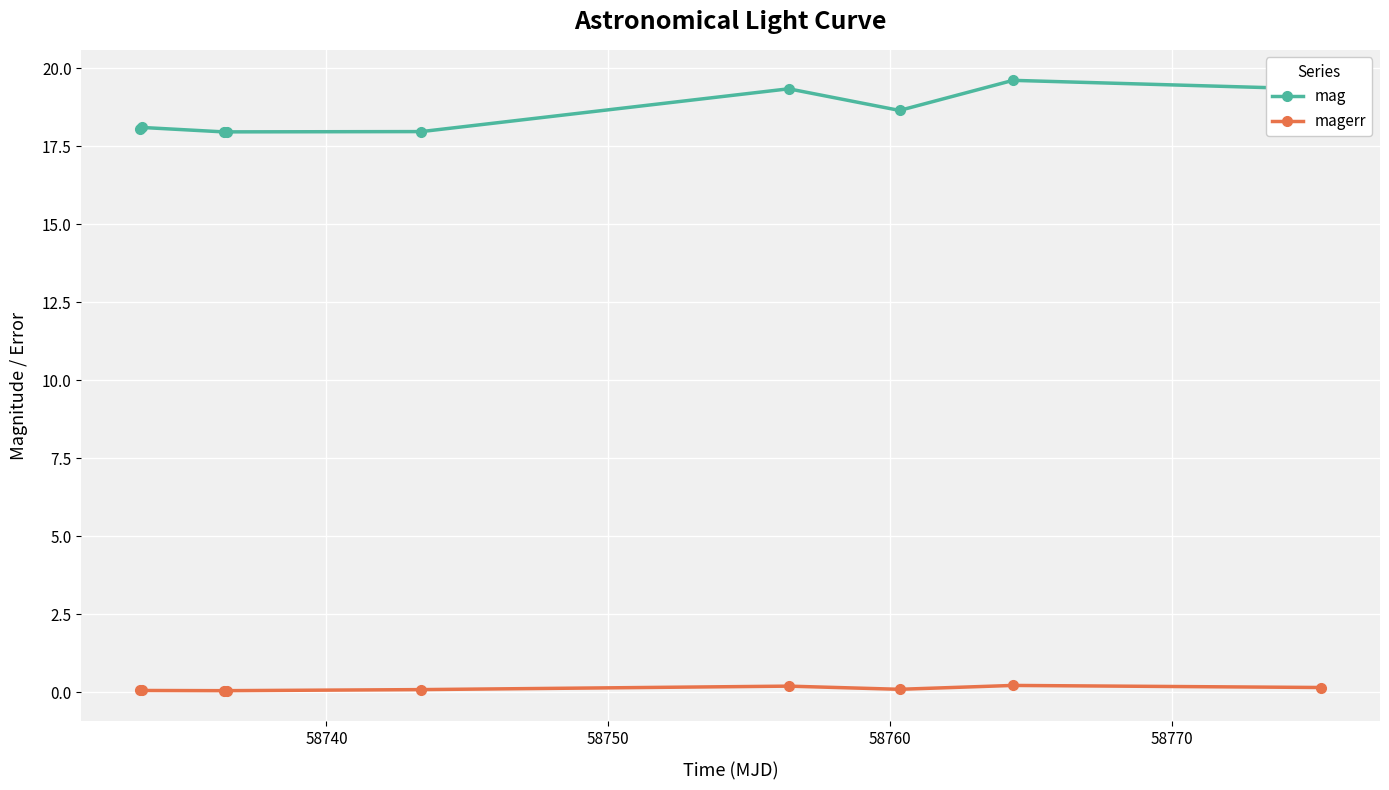

List the series in order of their overall mean, lowest first.

magerr, mag